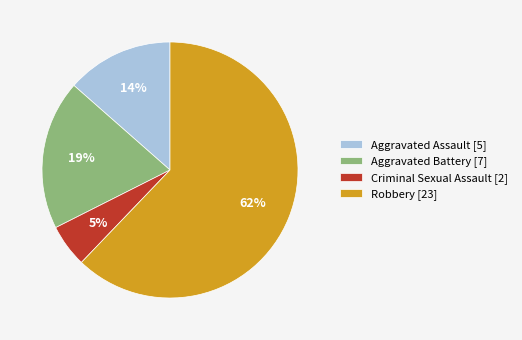

True or false: Aggravated Battery [7] accounts for 19% of the total.

True